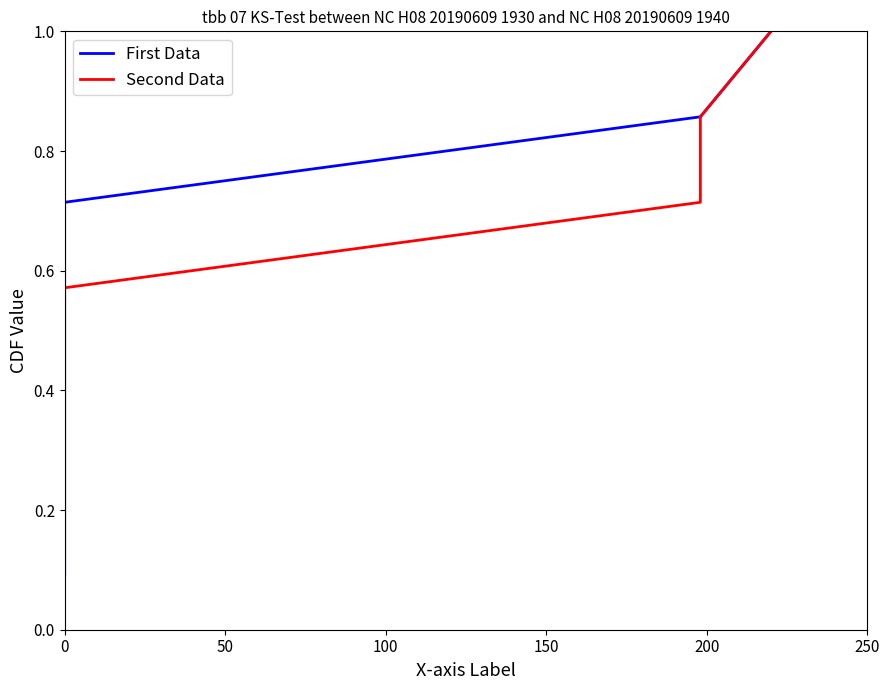

What are all the series names shown in the legend?

First Data, Second Data